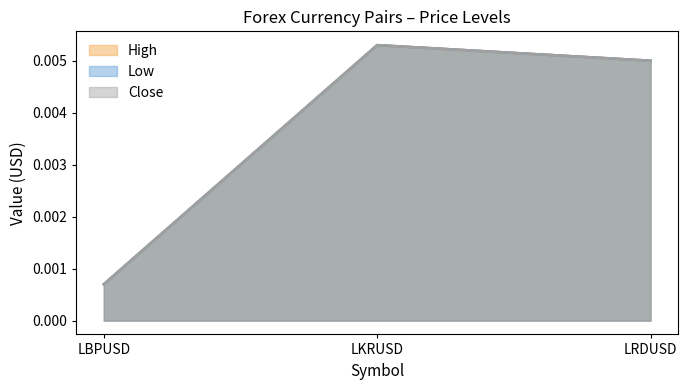

How many categories are shown in the chart?

3